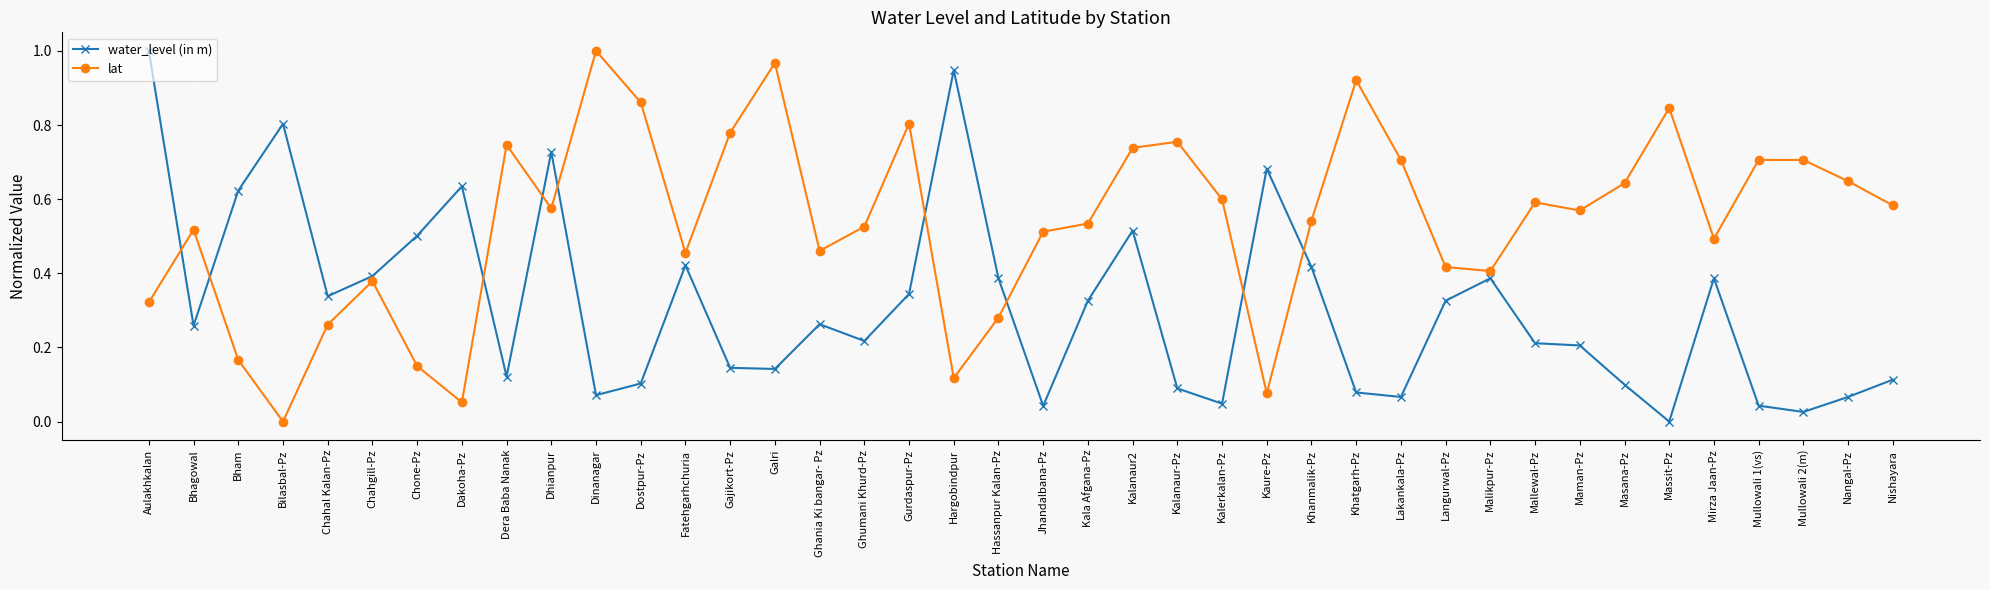

Where is the first local minimum for lat?

Bilasbal-Pz